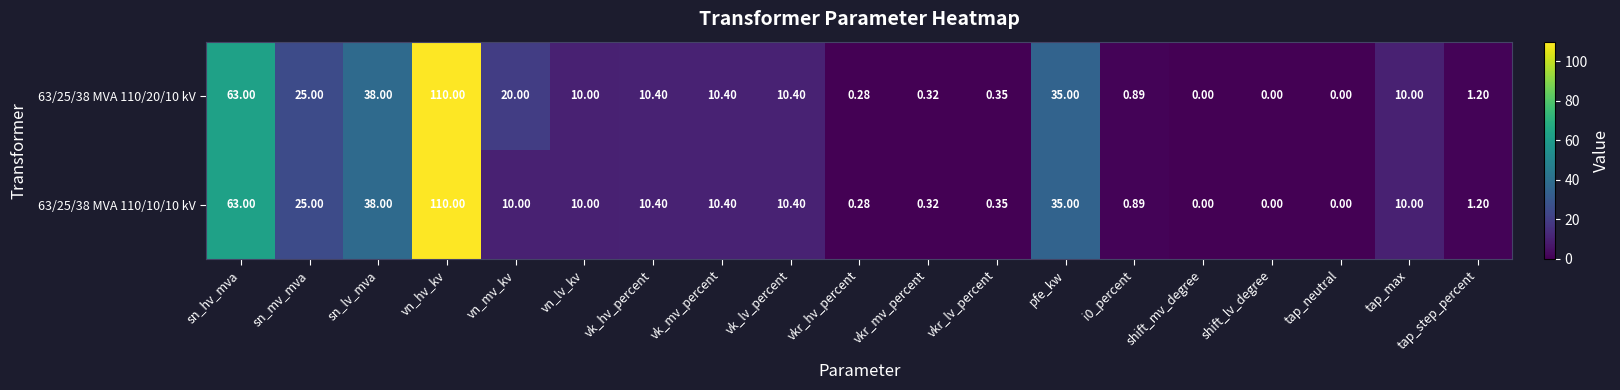

Which category has the highest value across all series?

vn_hv_kv